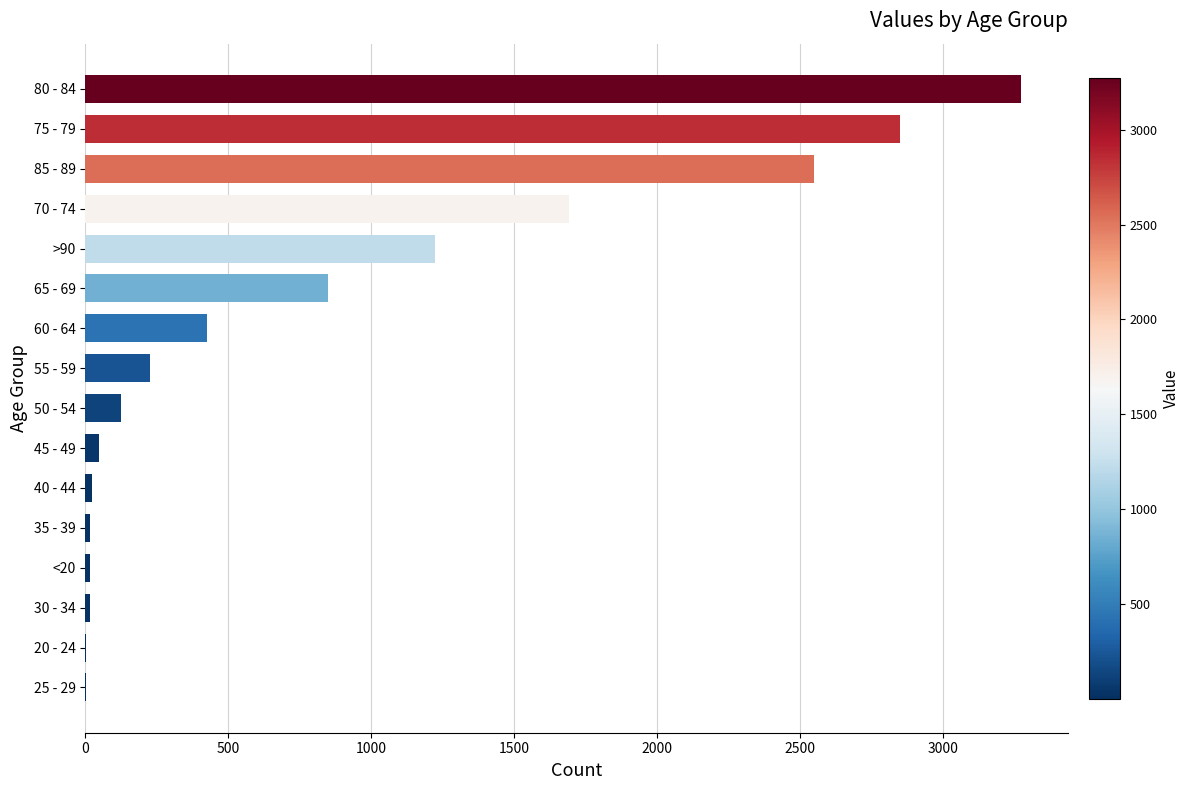

What is the sum of all values?

13343